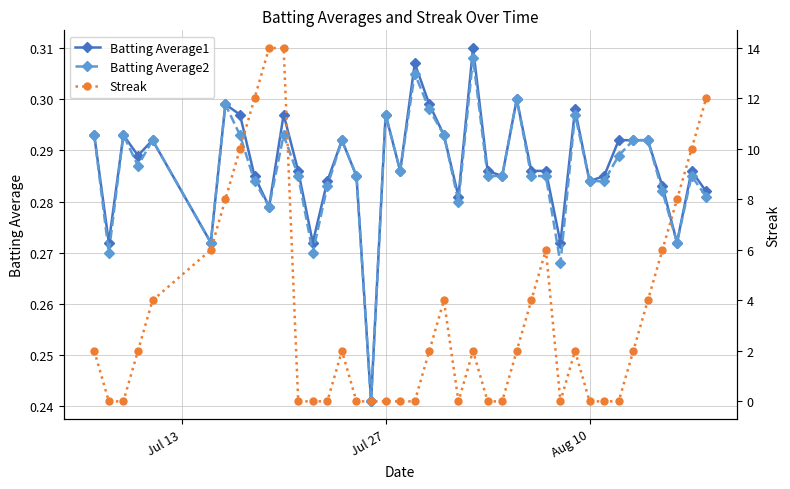

Count the Batting Average2 values in the range 0 to 1.

40